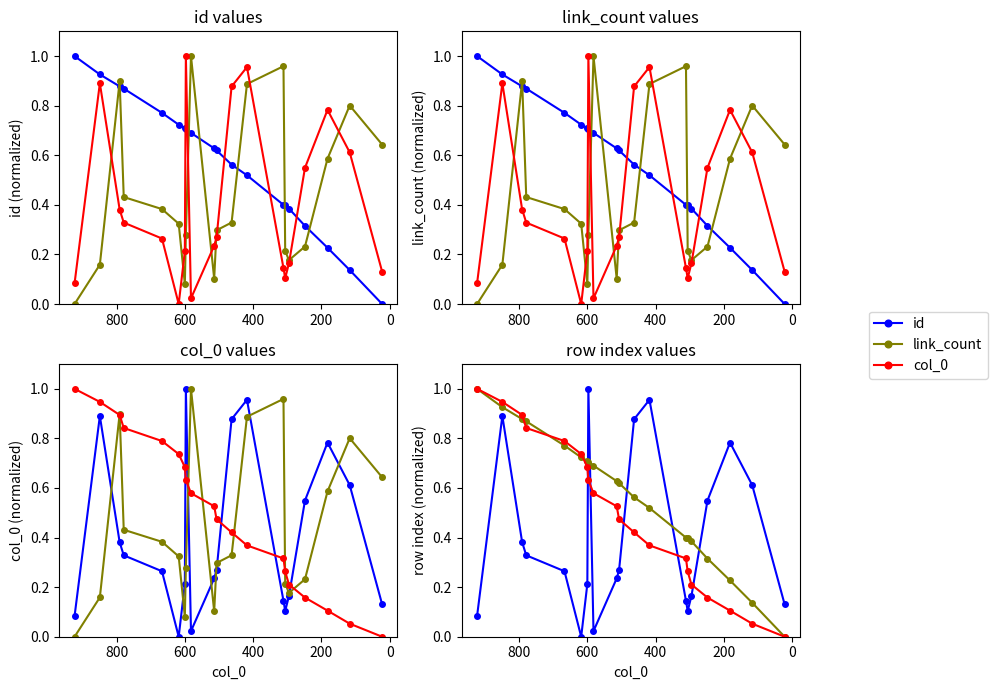

At how many categories does at least one series exceed 0?

20